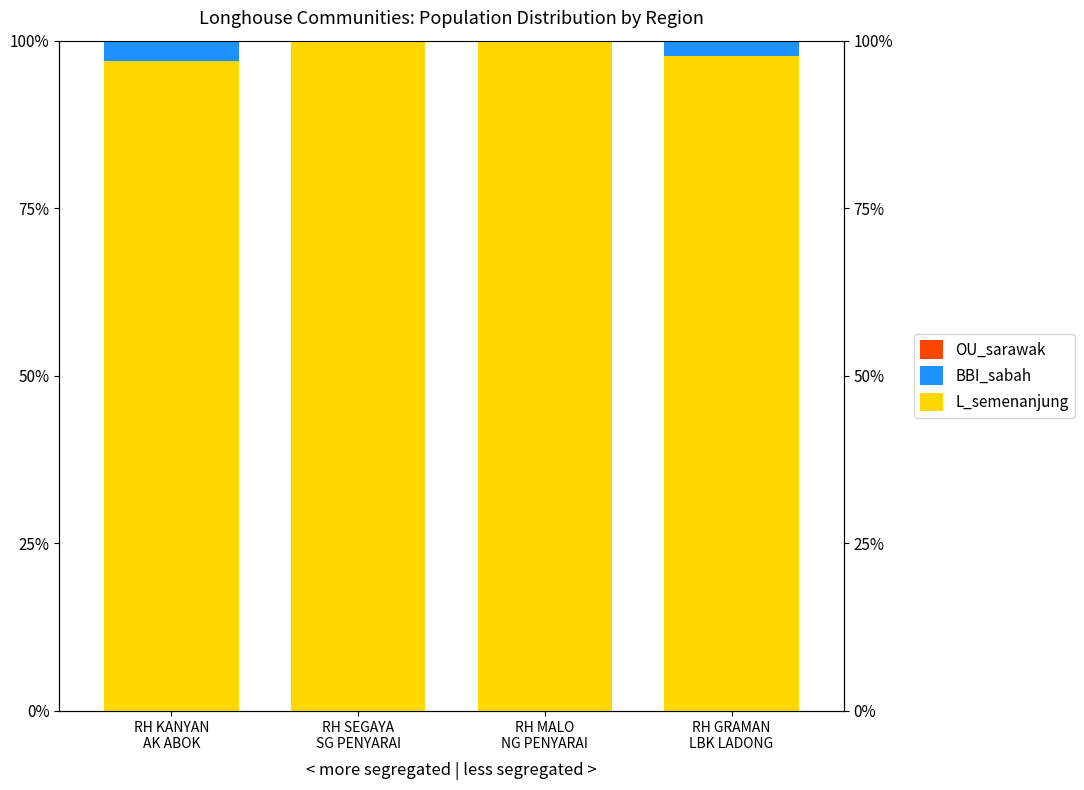

What is the average value of the OU_sarawak series?

0.1